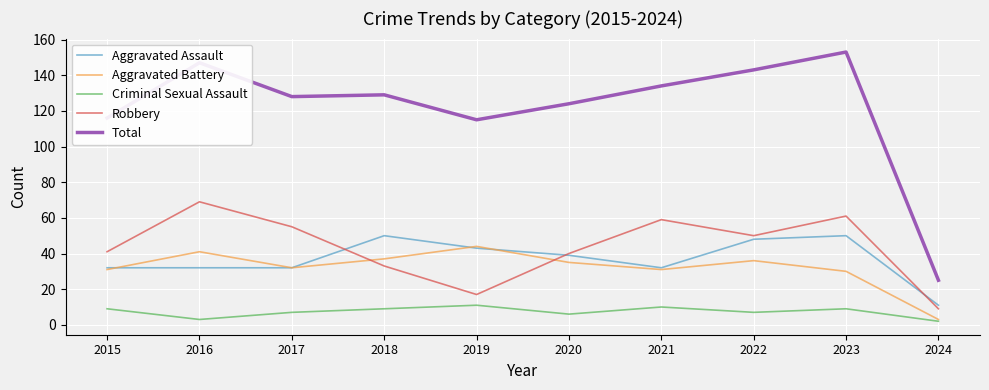

At 2023, list the series in order from smallest to largest.

Criminal Sexual Assault, Aggravated Battery, Aggravated Assault, Robbery, Total